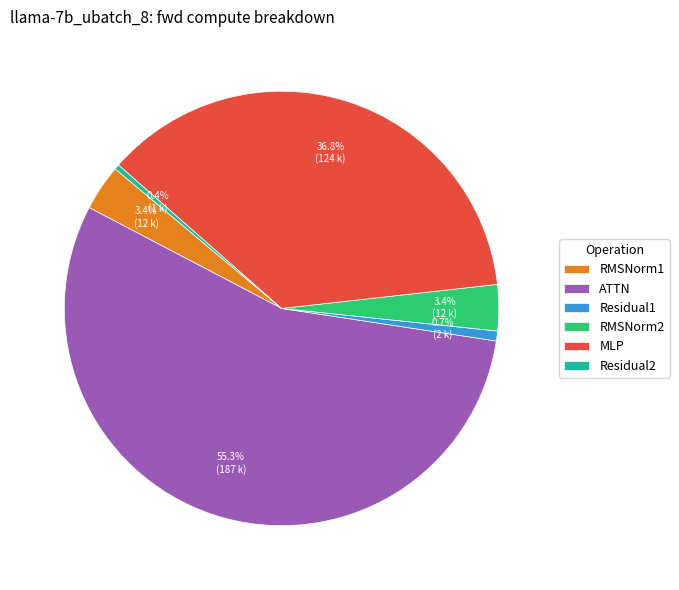

What is the largest slice in the pie chart?

ATTN